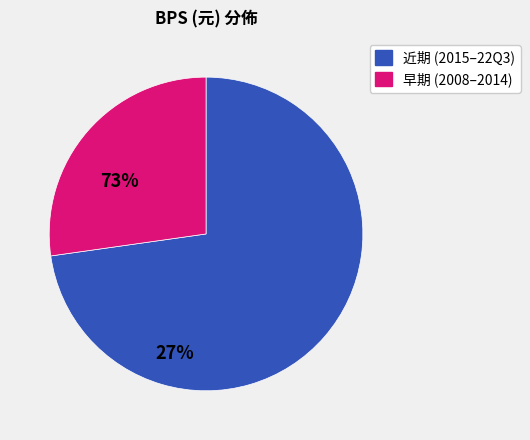

Count the number of slices in the pie.

2